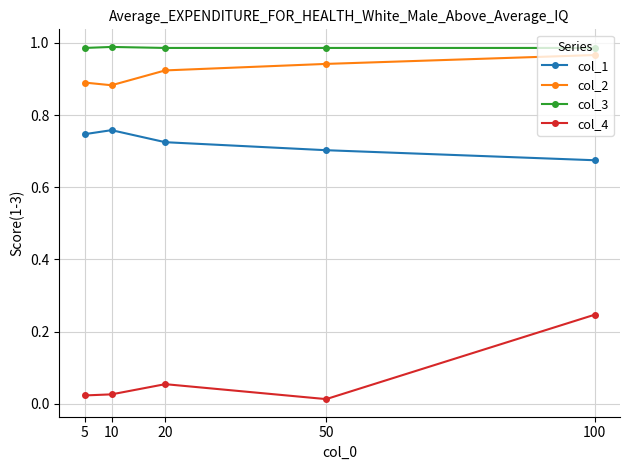

True or false: col_2 and col_1 intersect in this chart.

False